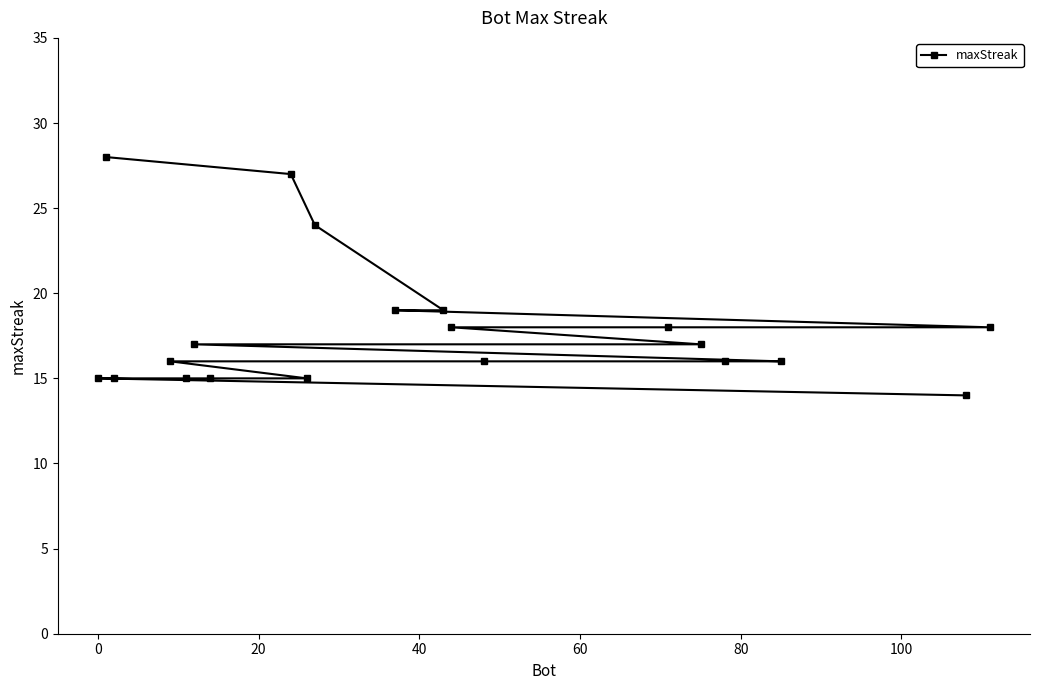

What is the smallest value displayed?

14